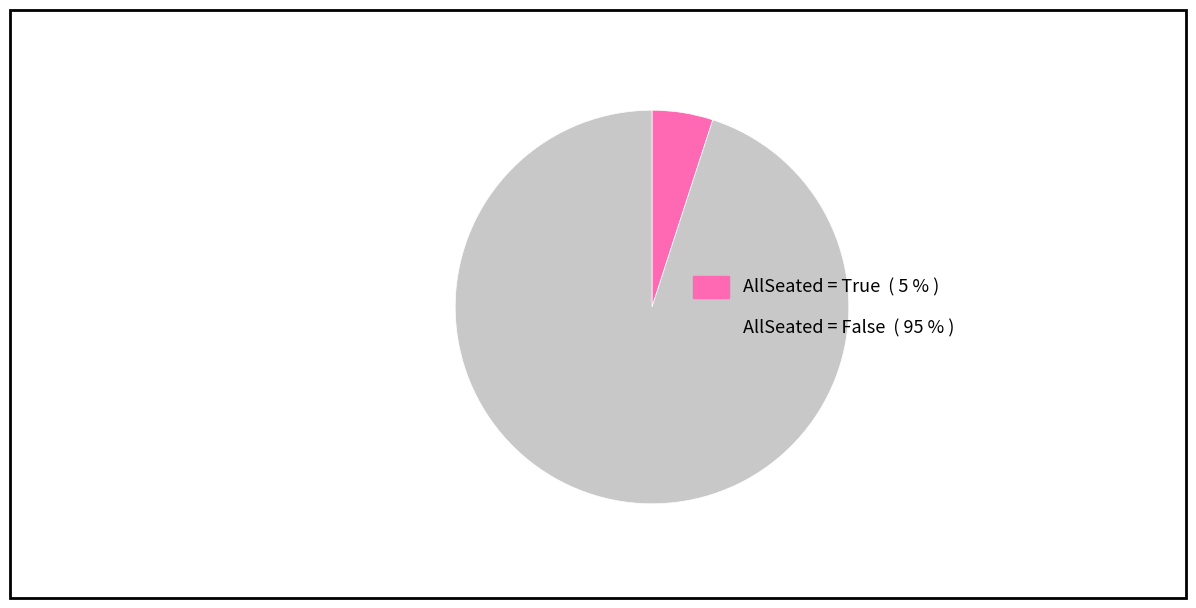

The AllSeated = False ( 95 % ) slice represents 99% of the pie. True or false?

False